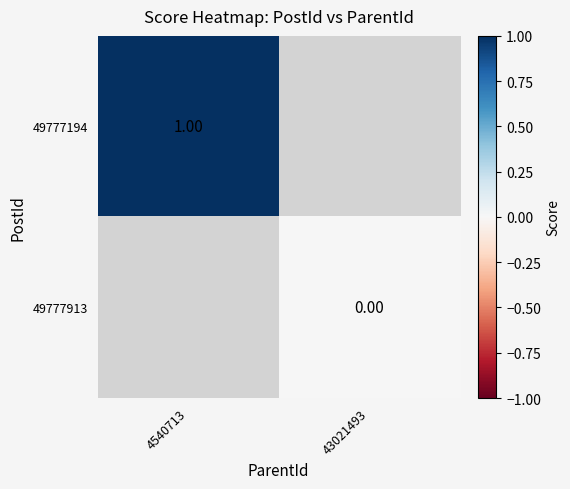

Is the value of 49777194 at 4540713 greater than the value of 49777913 at 43021493?

Yes